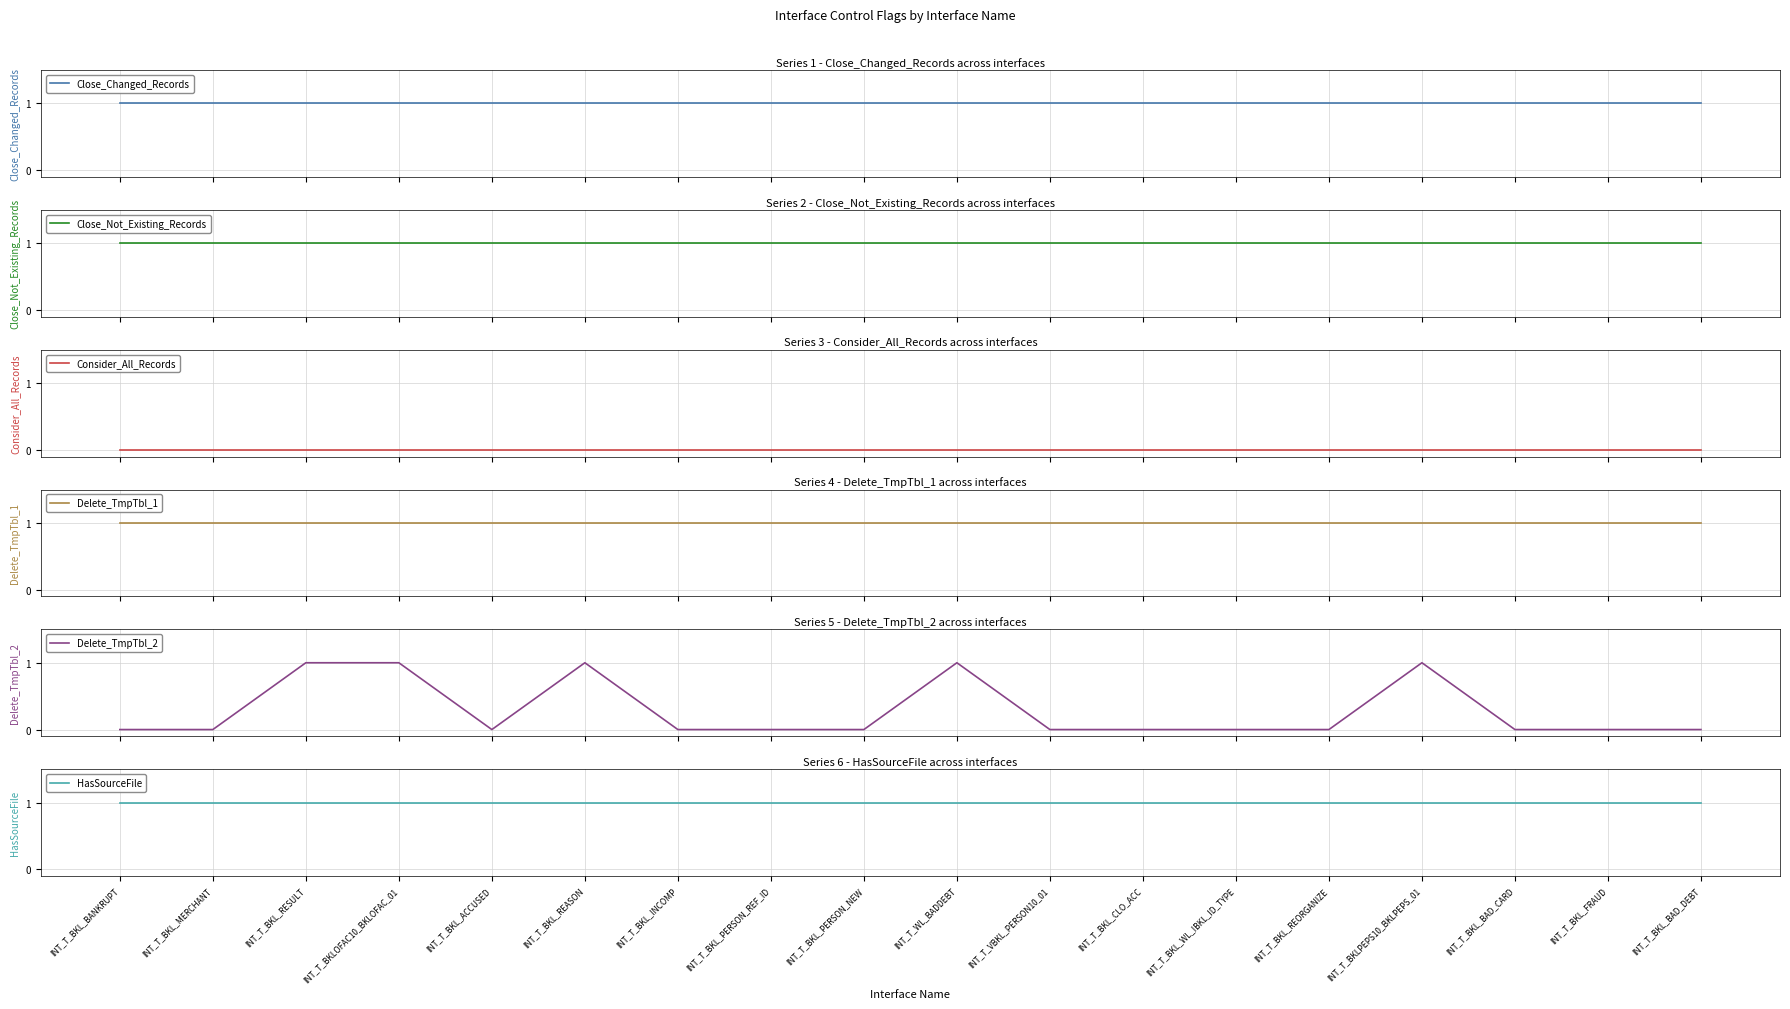

Is it true that Close_Changed_Records equals 1 at INT_T_BKL_MERCHANT?

False